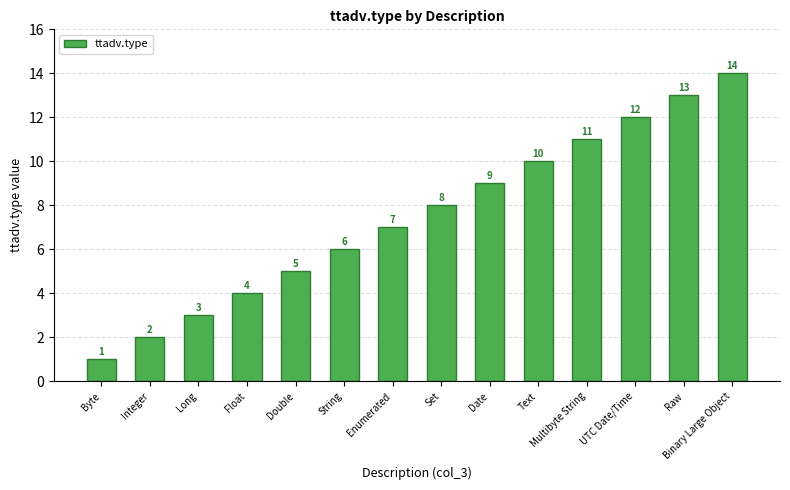

Are the bars horizontal?

No